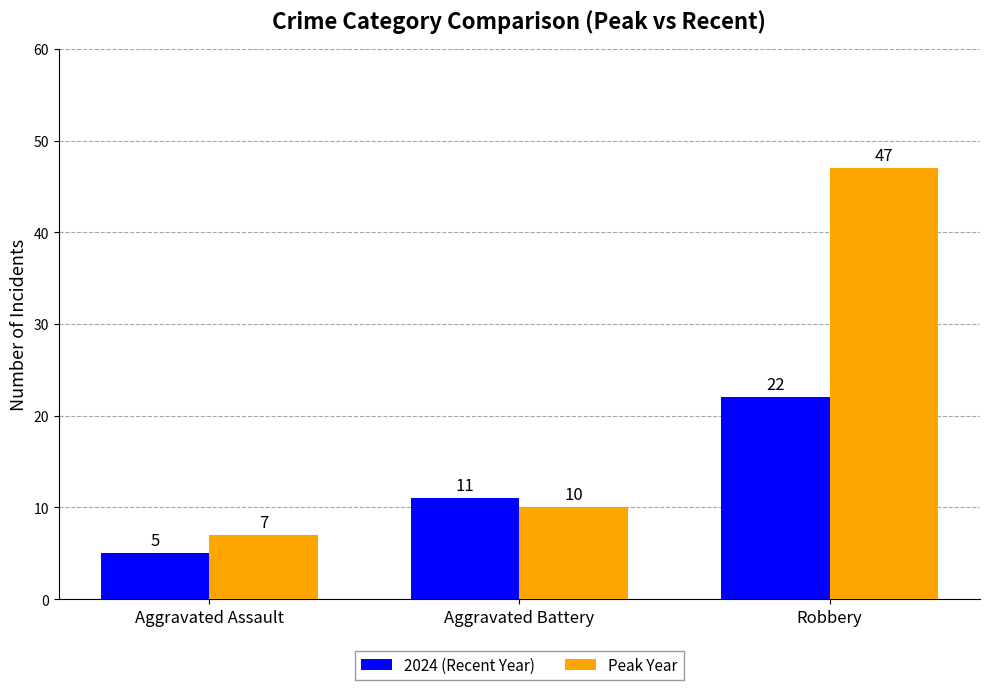

The 2024 (Recent Year) series shows 37 at Robbery. True or false?

False